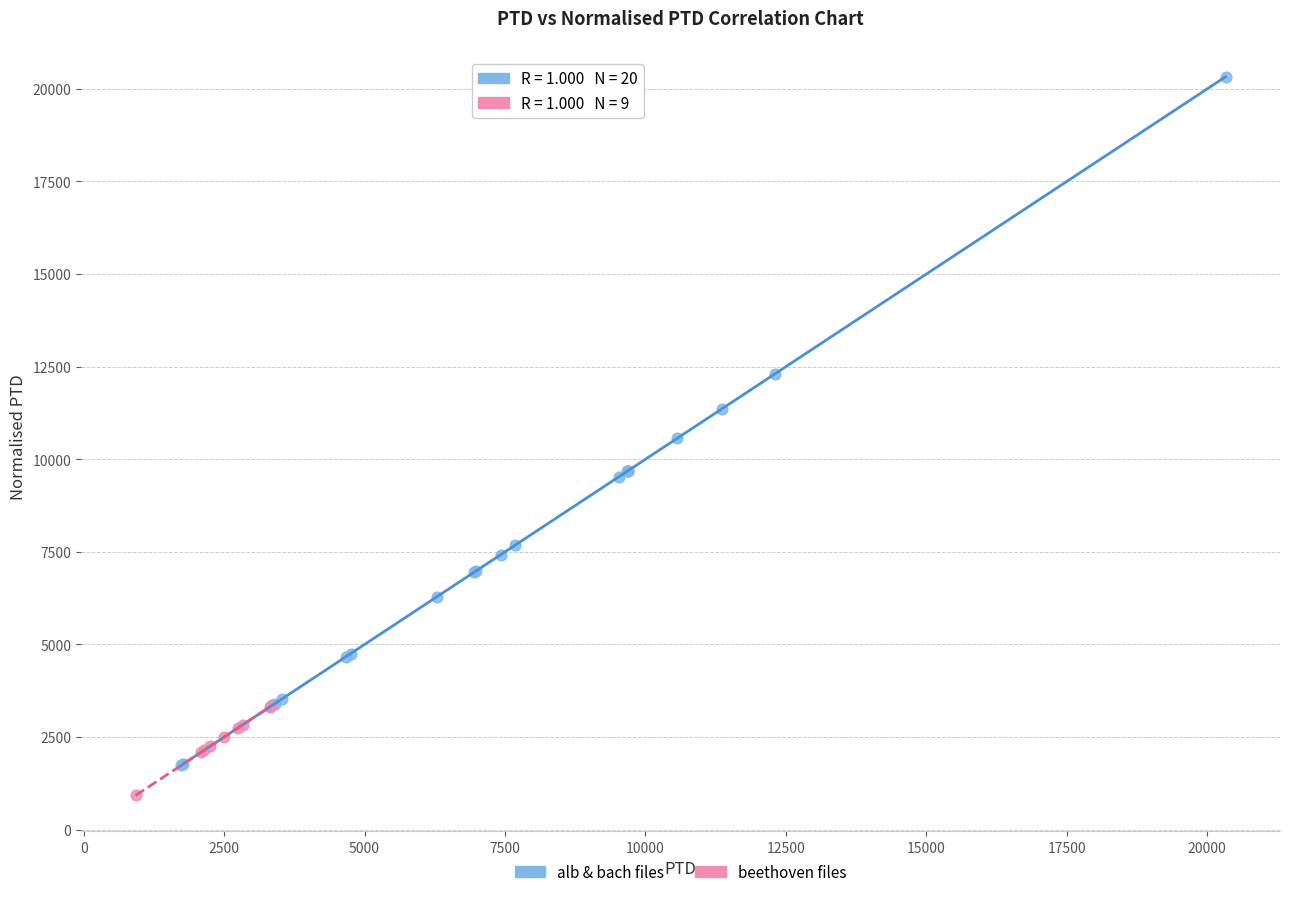

What are all the series names shown in the legend?

alb & bach files, beethoven files